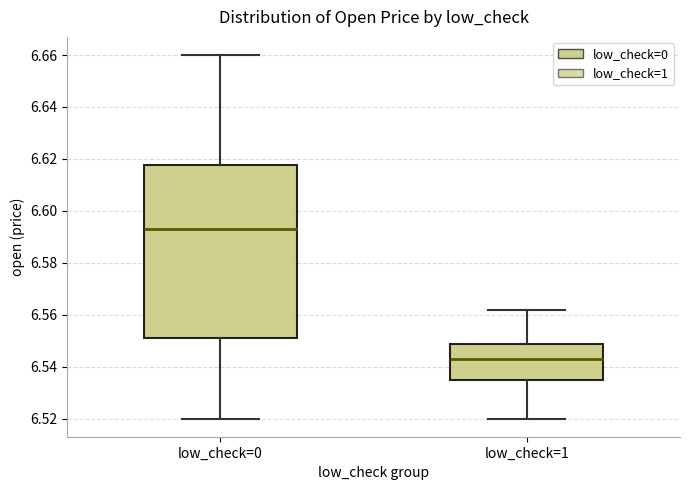

Comparing the boxes themselves (not the whiskers), which one is the tallest?

low_check=0